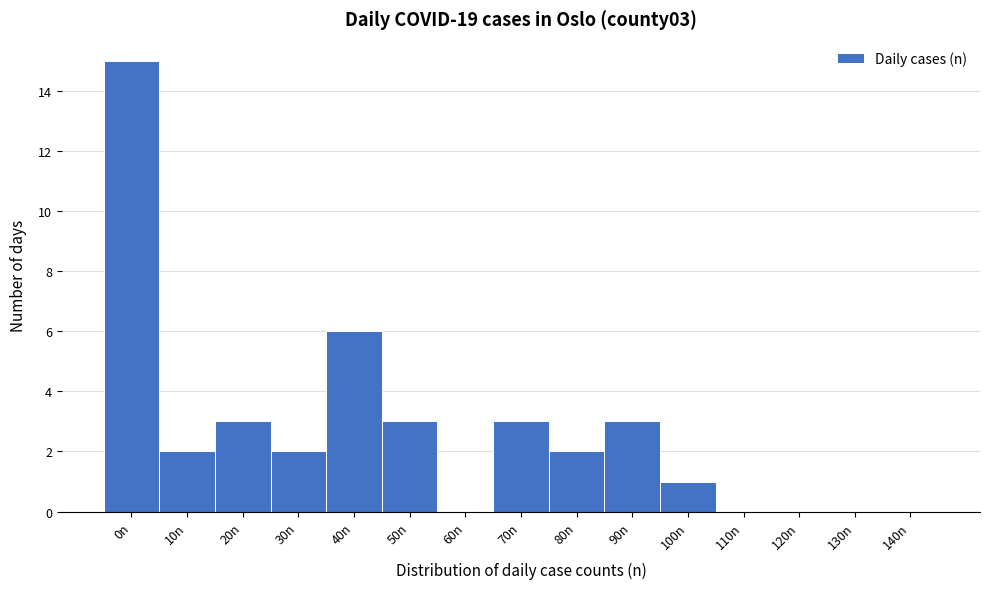

Reading left to right, extract all data points from this chart.

0n=15	10n=2	20n=3	30n=2	40n=6	50n=3	60n=0	70n=3	80n=2	90n=3	100n=1	110n=0	120n=0	130n=0	140n=0